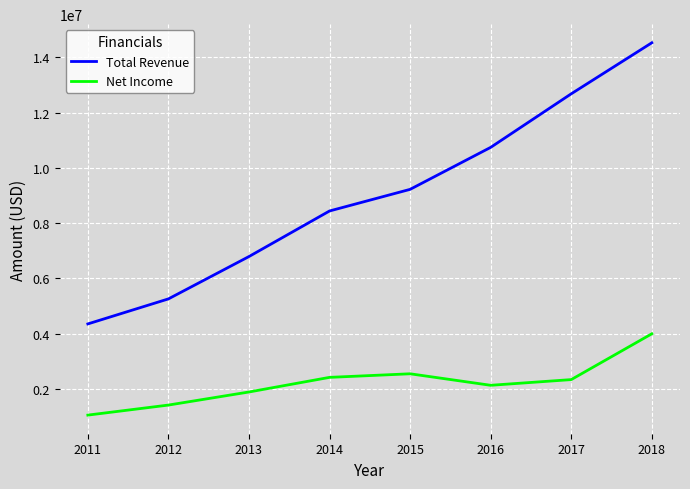

What are all the series names shown in the legend?

Total Revenue, Net Income